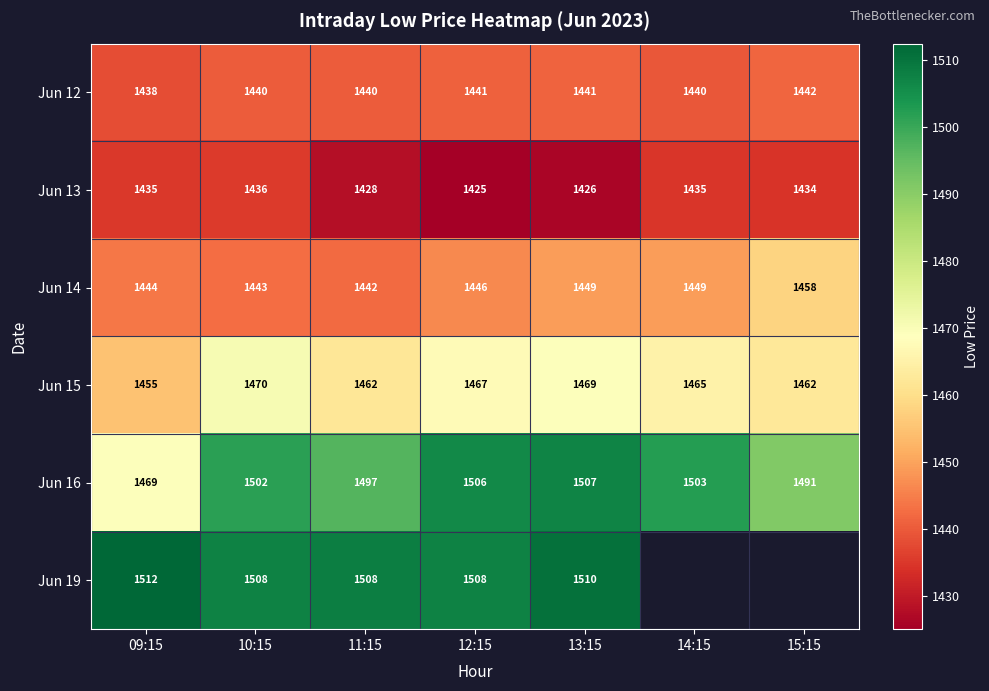

At which label is Jun 12 closest to 1439?

14:15